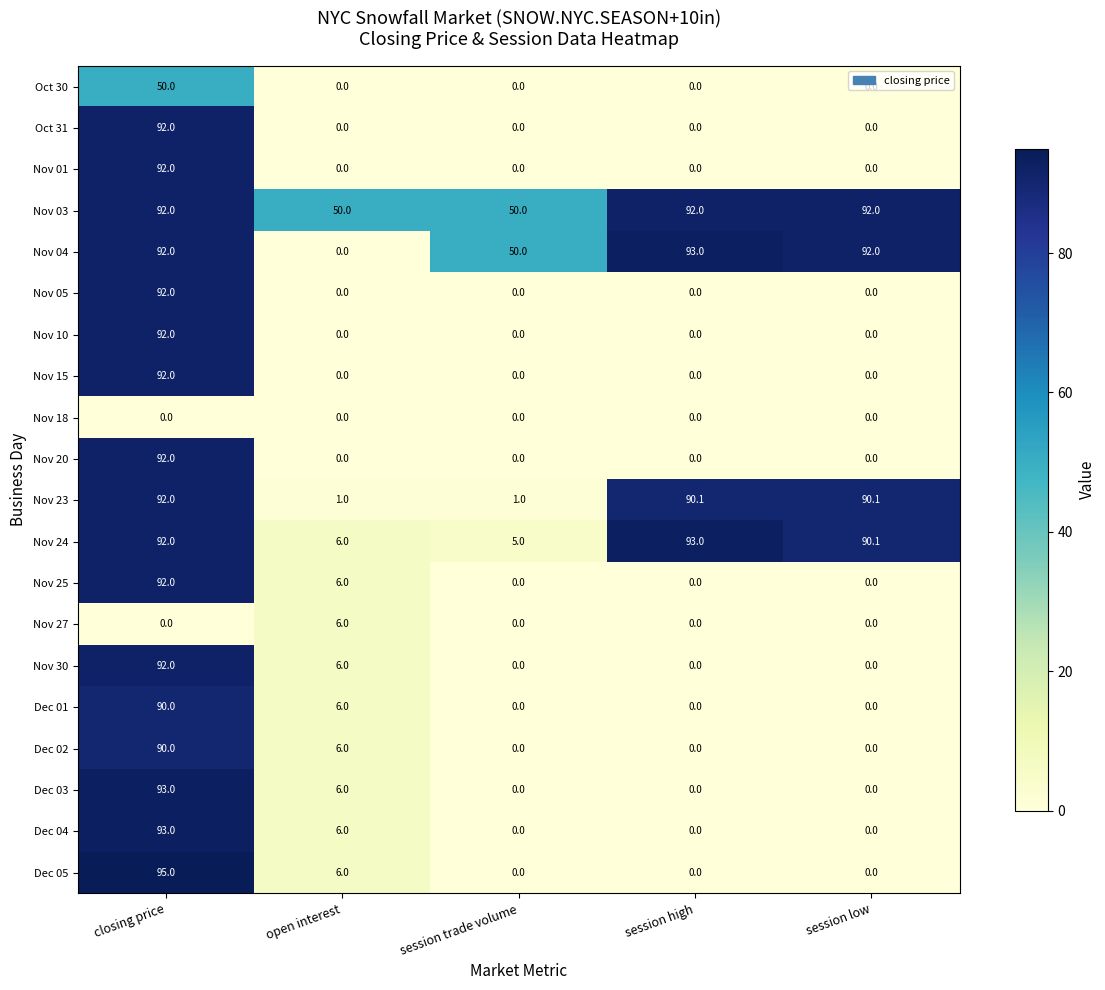

What is the sum of the Oct 30 values at open interest and closing price?

50.0